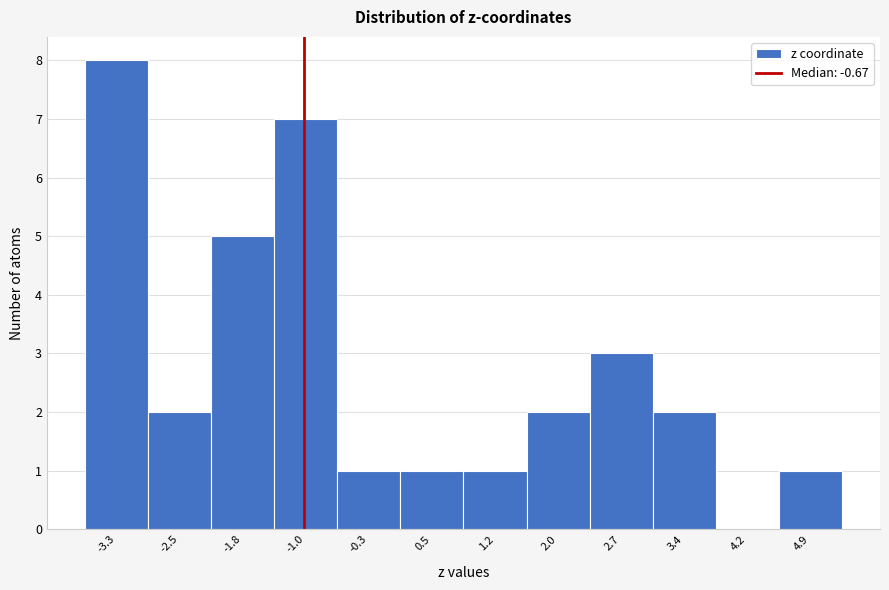

Reading left to right, transcribe all the data shown in this chart.

-3.3=8	-2.5=2	-1.8=5	-1.0=7	-0.3=1	0.5=1	1.2=1	2.0=2	2.7=3	3.4=2	4.2=0	4.9=1